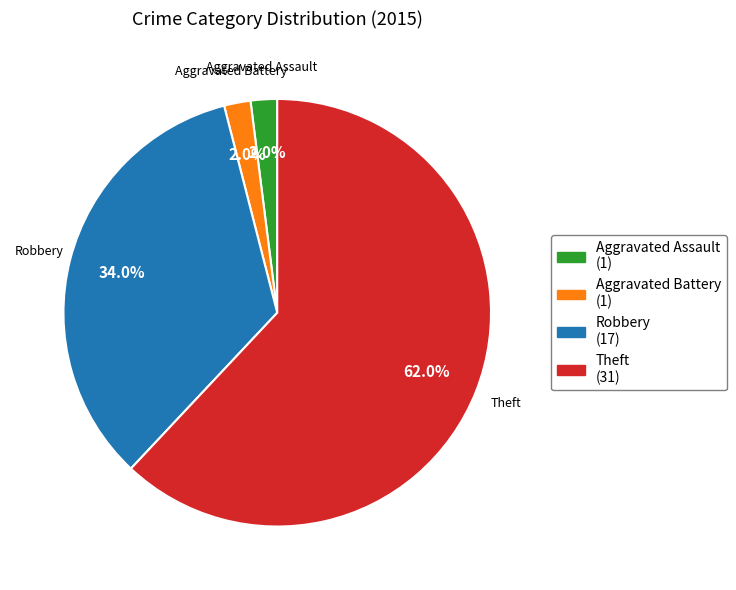

To the nearest percent, what percentage of the pie is Aggravated Assault?

2%